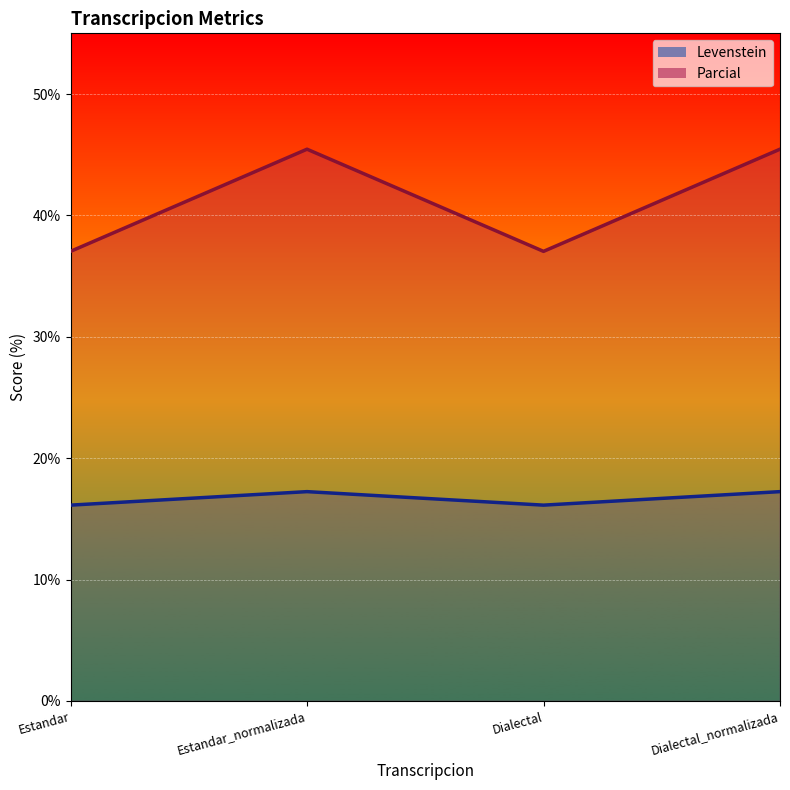

Rank the series at Dialectal from highest to lowest value.

Parcial, Levenstein